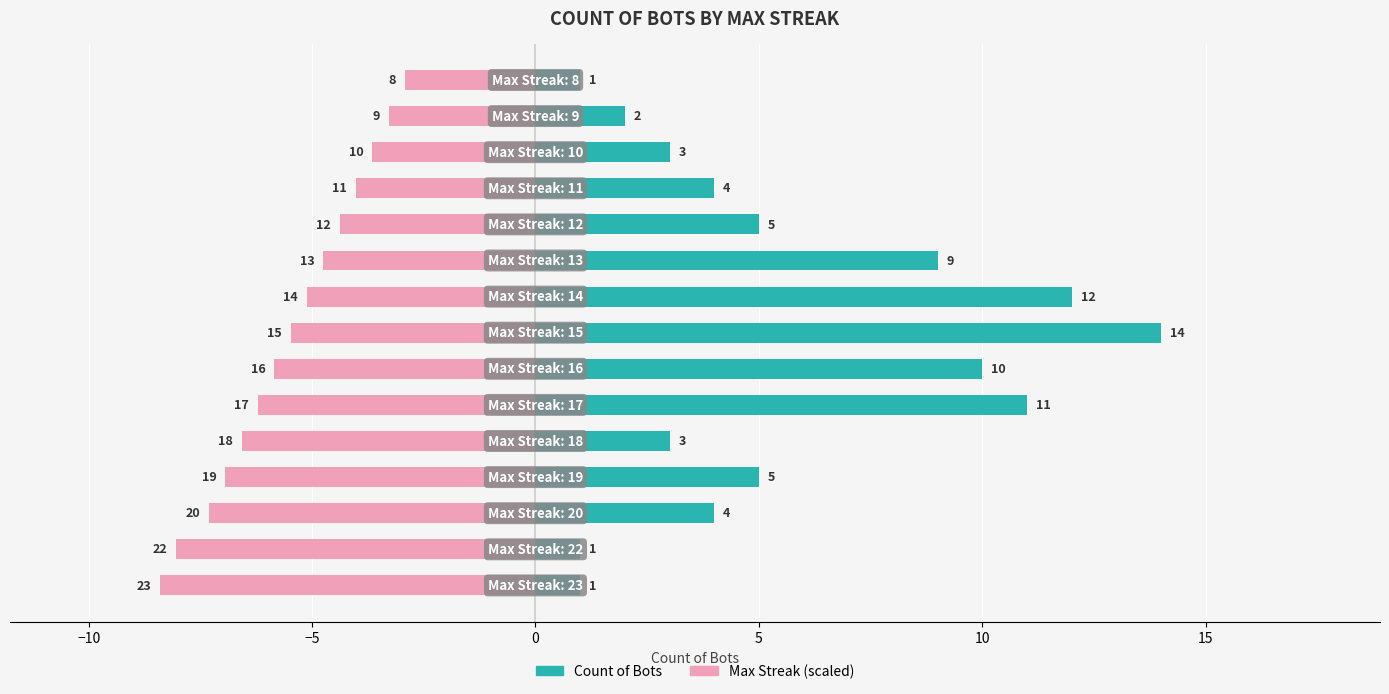

How many groups of bars are there?

15